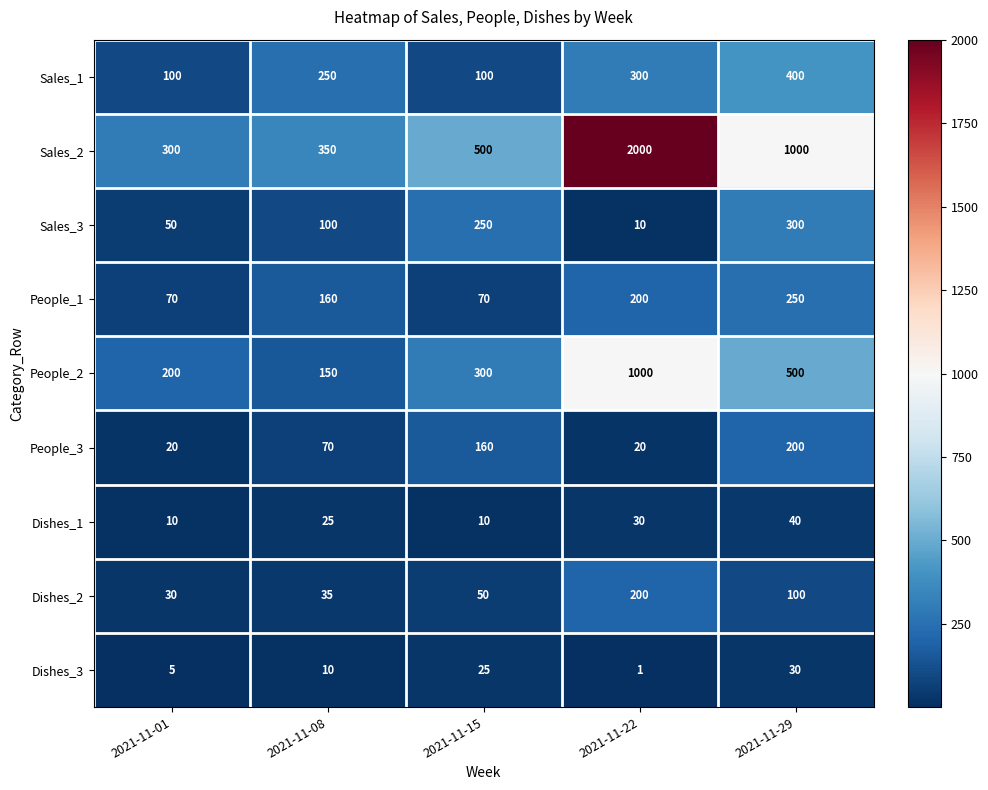

Which series has the largest range (max minus min)?

Sales_2